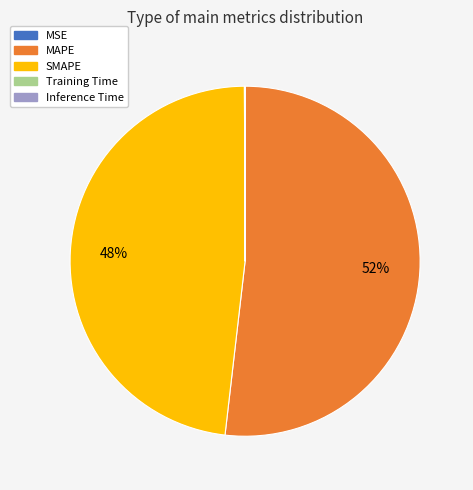

What is the majority slice?

MAPE